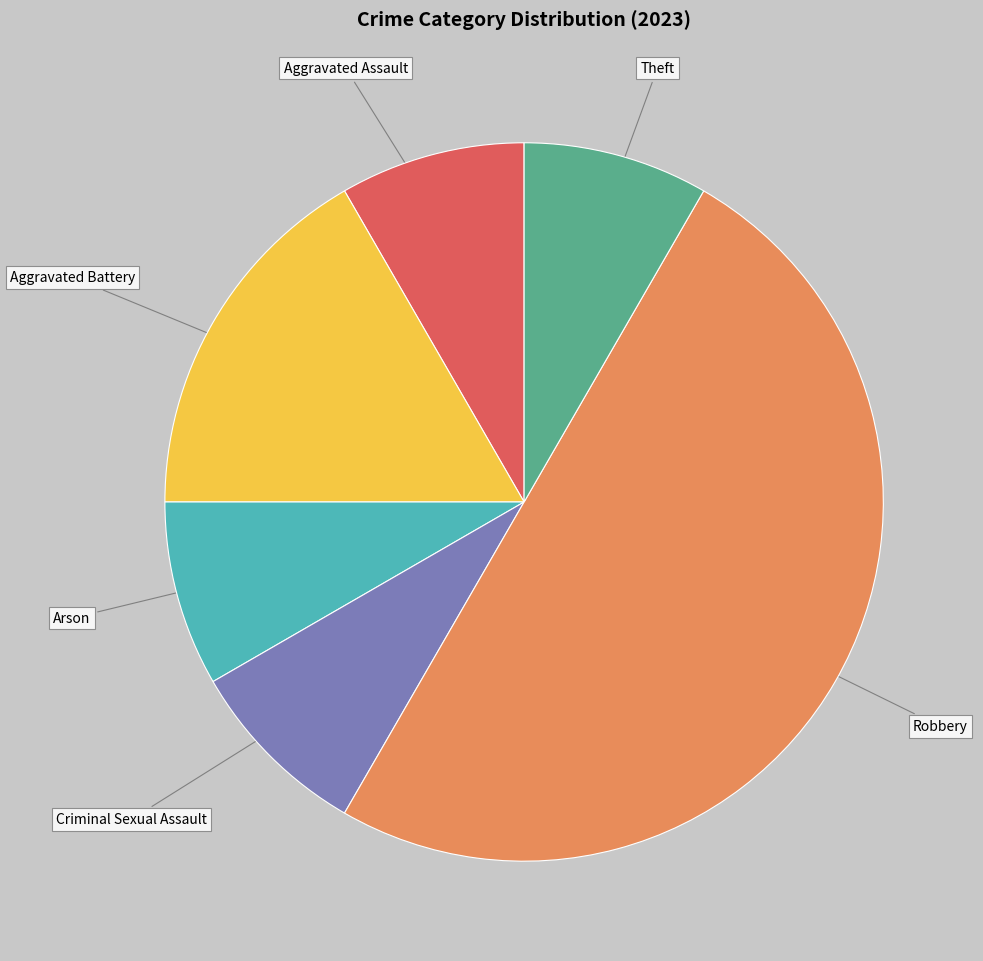

Combined, do Aggravated Assault and Arson account for over 50%?

No